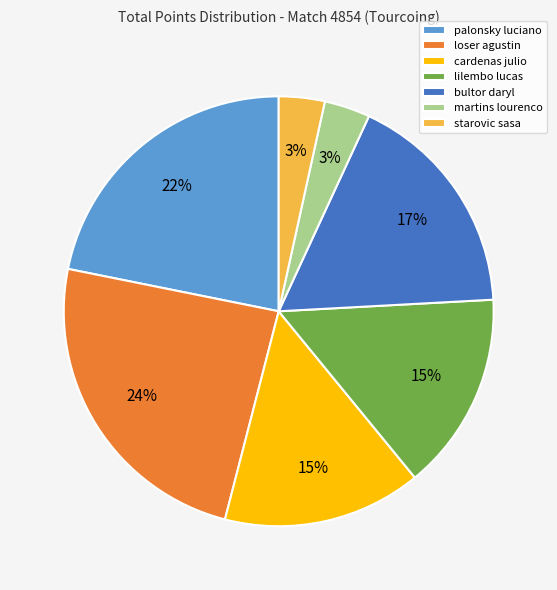

To the nearest percent, what is the average slice percentage?

14%